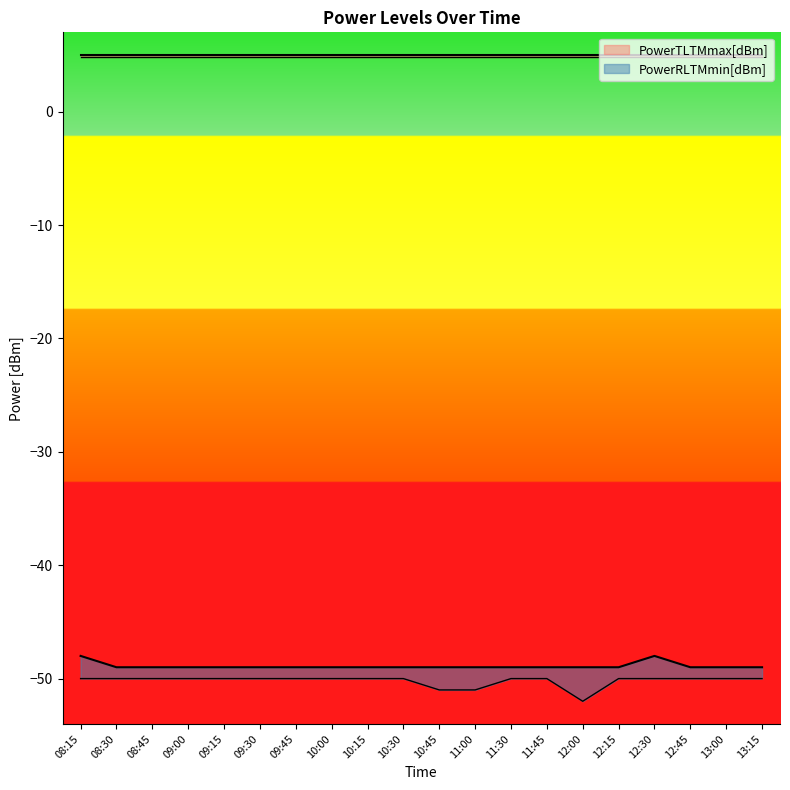

Is it true that the value at 08:45 is -88?

False